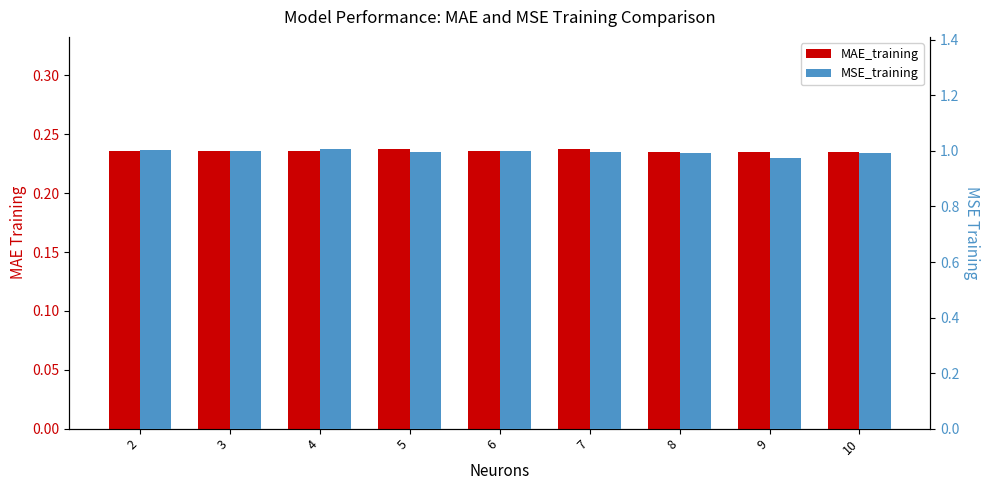

Which series has the largest range (max minus min)?

MSE_training